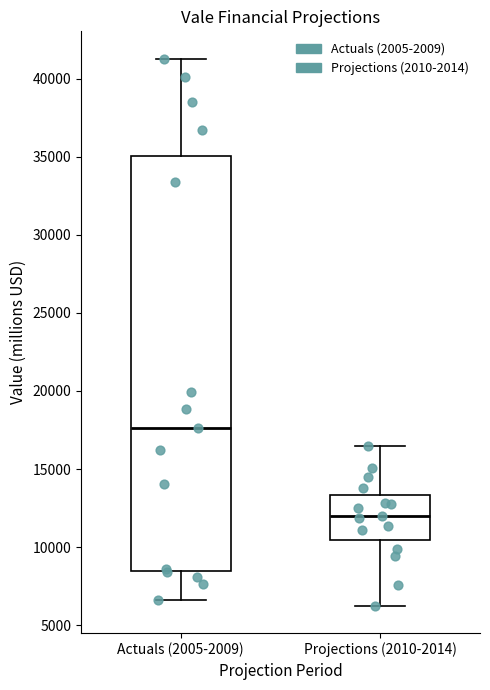

Reading left to right, transcribe this box plot: for each box, give where its median line is, the range the box spans, and where its two whiskers end, as read against the y-axis. The values are not printed on the chart, so give them approximately, as read against the axis.

Actuals (2005-2009): median 17500, box 8500 to 35000, whiskers 6500 to 41500
Projections (2010-2014): median 12000, box 10500 to 13500, whiskers 6000 to 16500